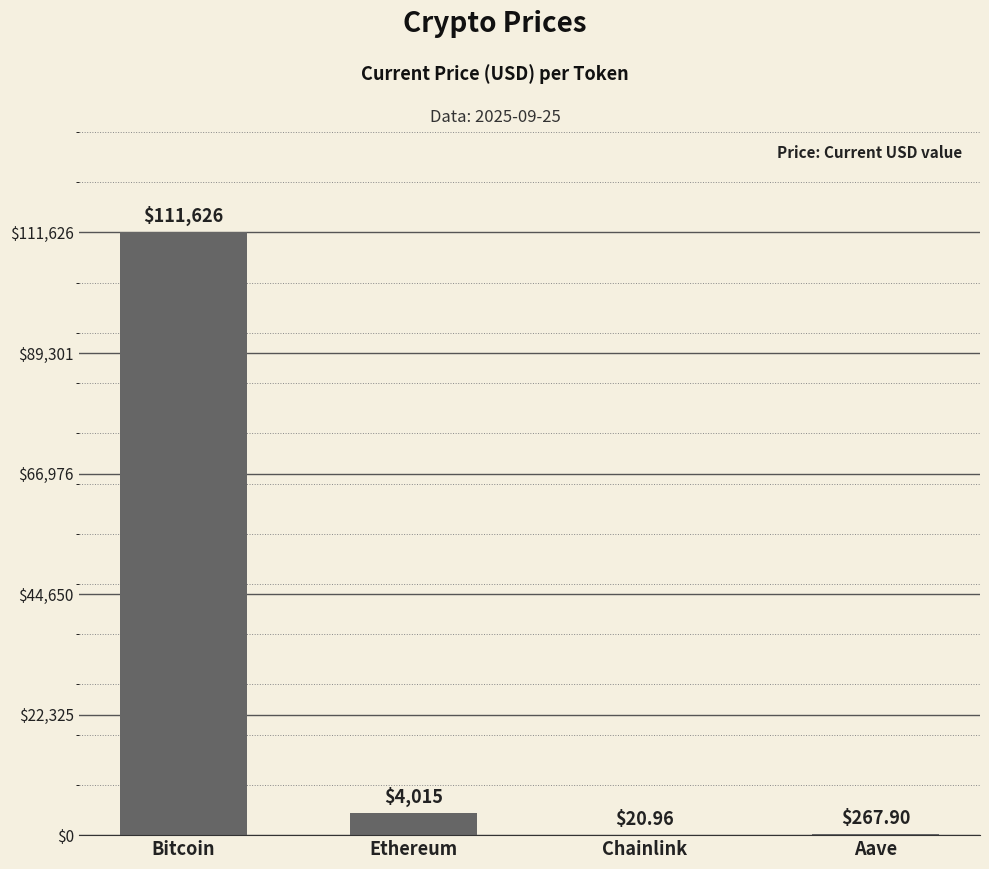

How many categories are shown in the chart?

4